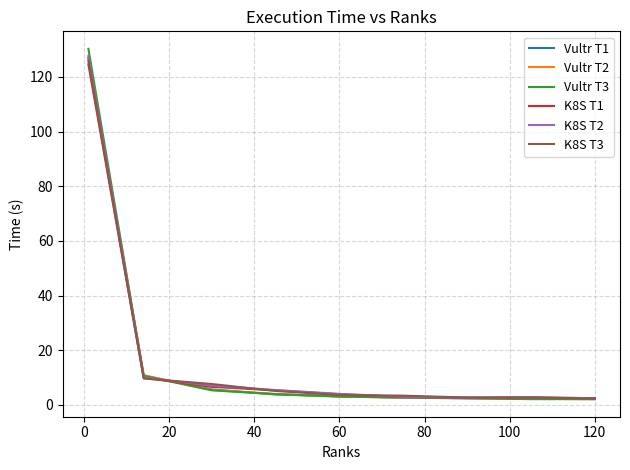

What is the maximum value shown in the chart?

130.3